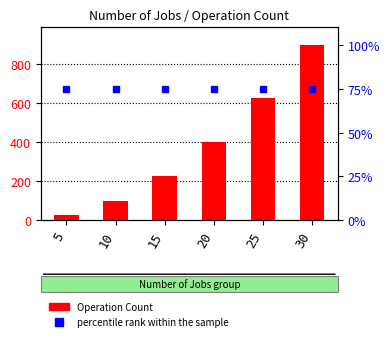

What is the difference between the maximum and minimum values?

875